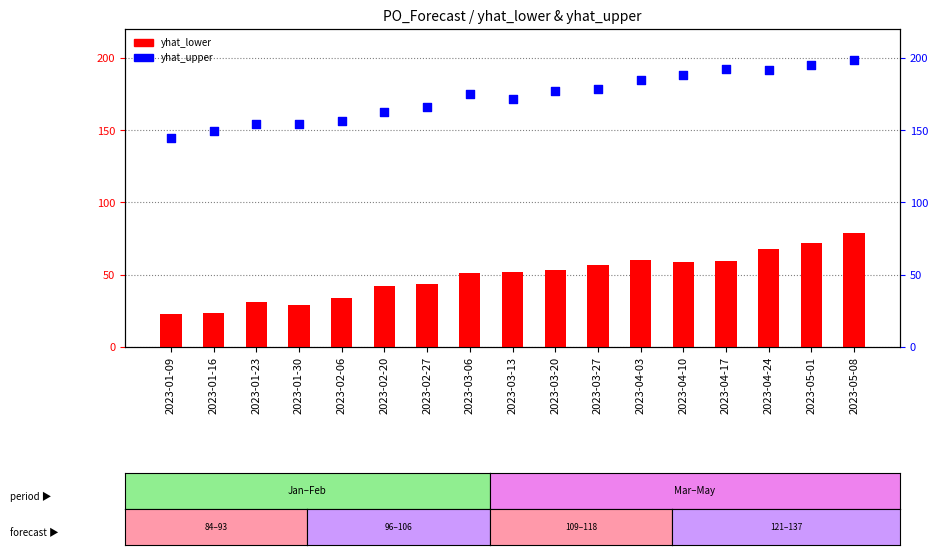

What are all the series names shown in the legend?

yhat_lower, yhat_upper